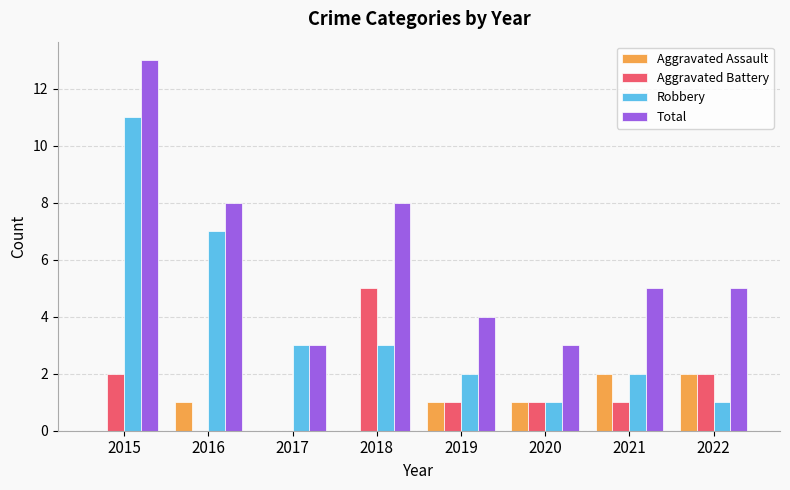

The Total series shows 3 at 2018. True or false?

False